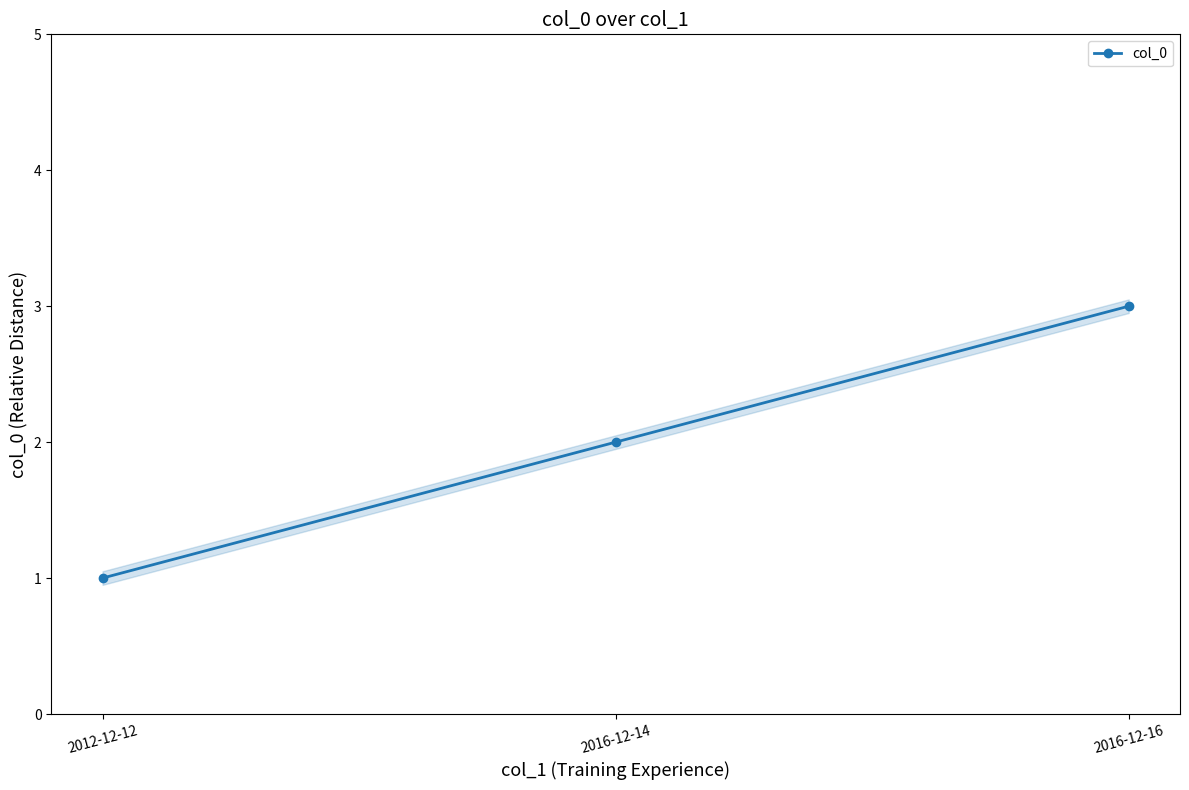

At which label does the data first exceed 2?

2016-12-16